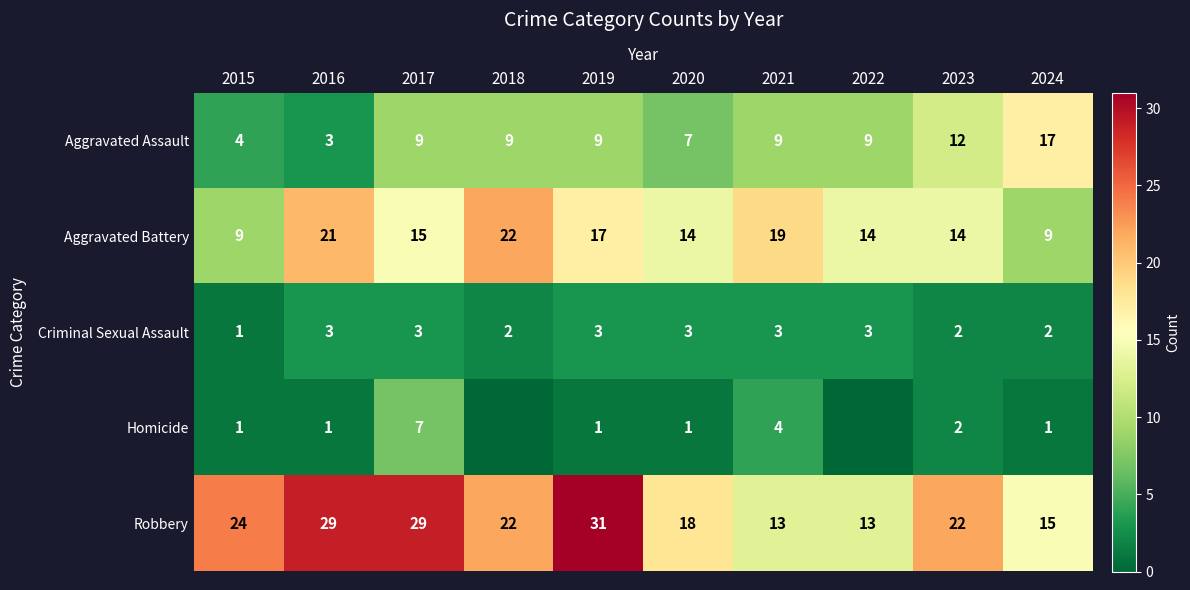

Is it true that Homicide equals 0 at 2016?

False